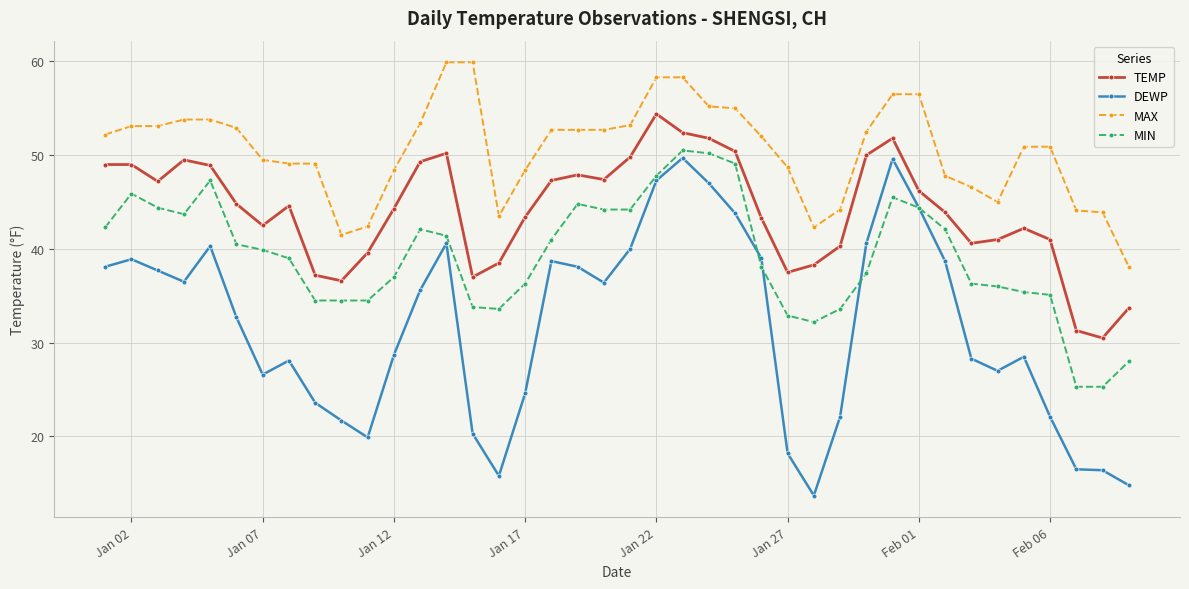

Which series has the widest spread of values?

DEWP